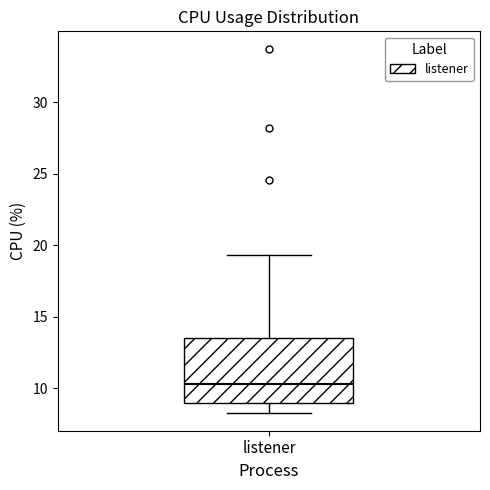

Transcribe this box plot: give where the median line is, the range the box spans, and where the two whiskers end, as read against the y-axis. The values are not printed on the chart, so give them approximately, as read against the axis.

median 10.5, box 9.0 to 13.5, whiskers 8.5 to 19.5